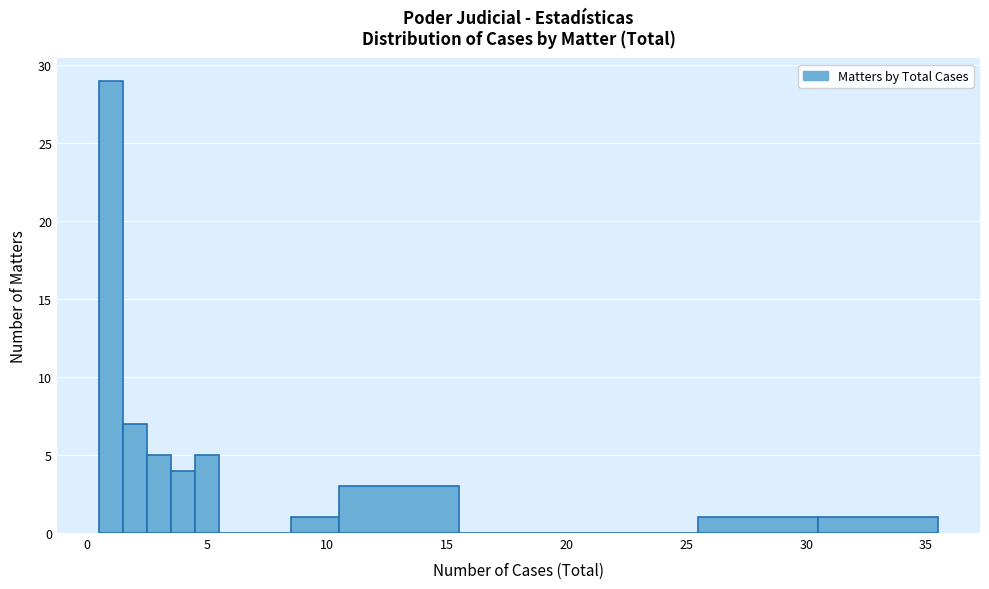

Read against the x-axis, roughly where is the centre of the tallest bar?

1.0